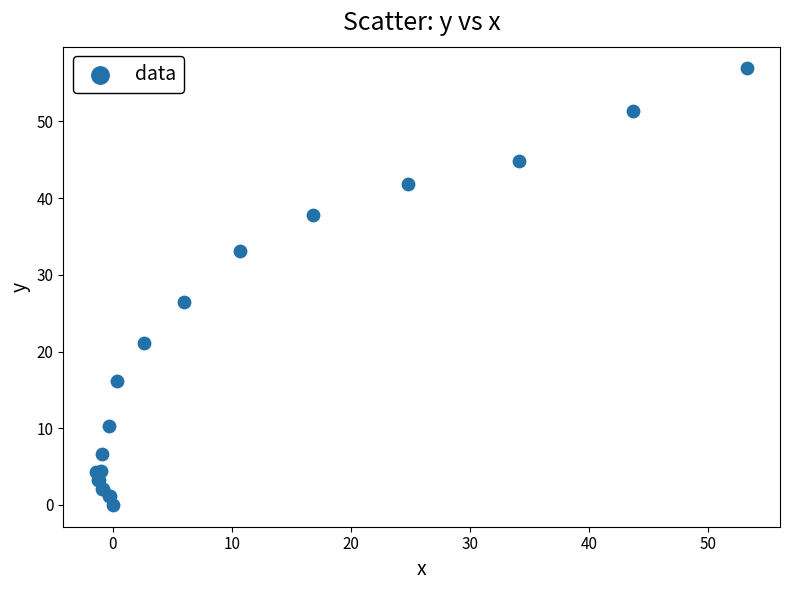

What Y value in the scatter plot is closest to 28?

26.4